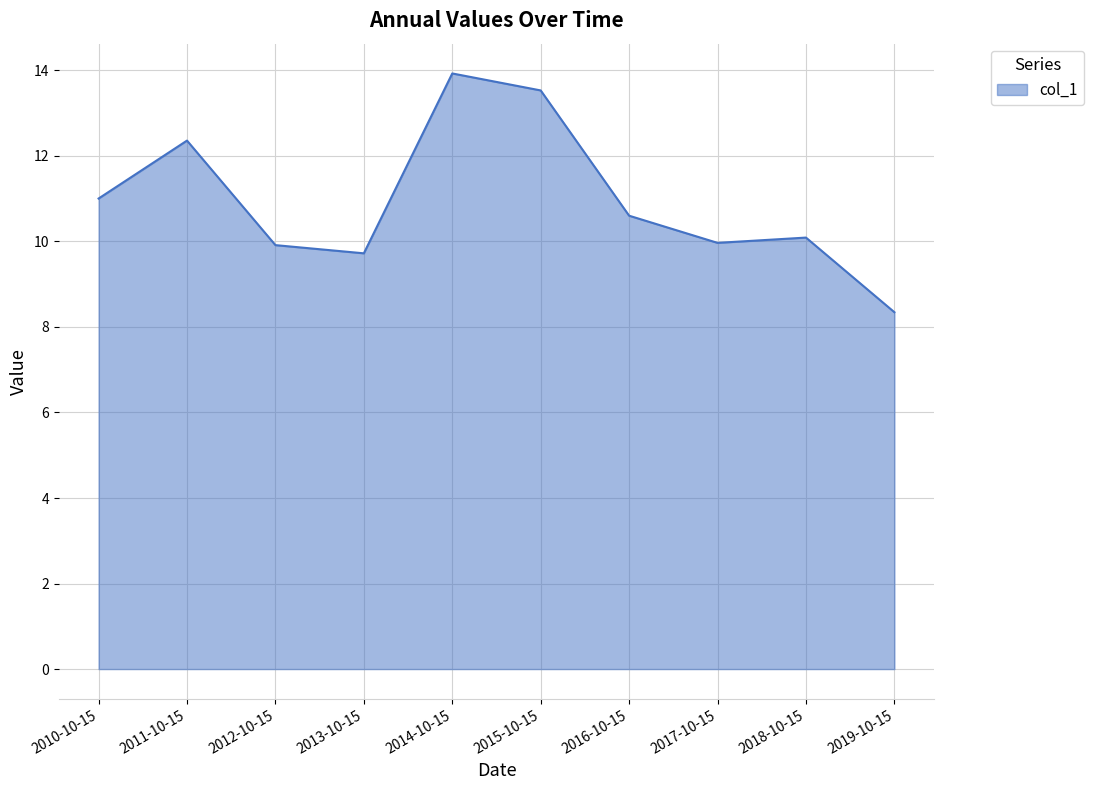

What is the smallest value displayed?

8.3